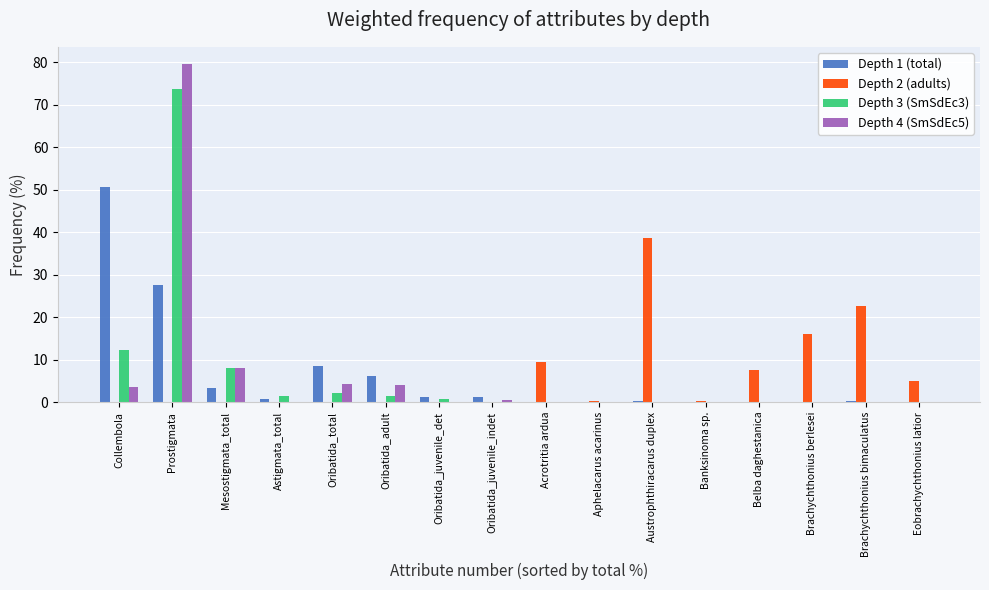

The Depth 2 (adults) series shows 8.1 at Eobrachychthonius latior. True or false?

False